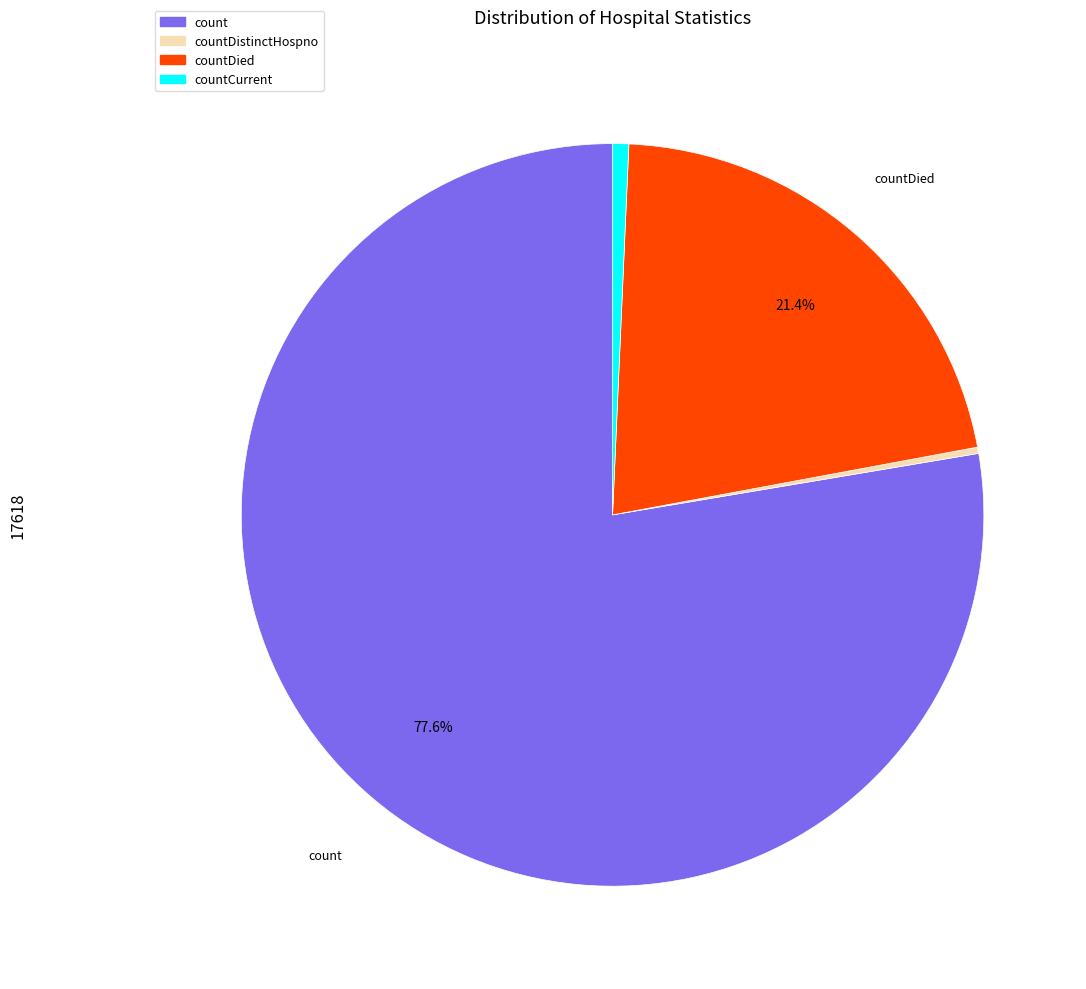

Is there a majority slice in this chart?

Yes